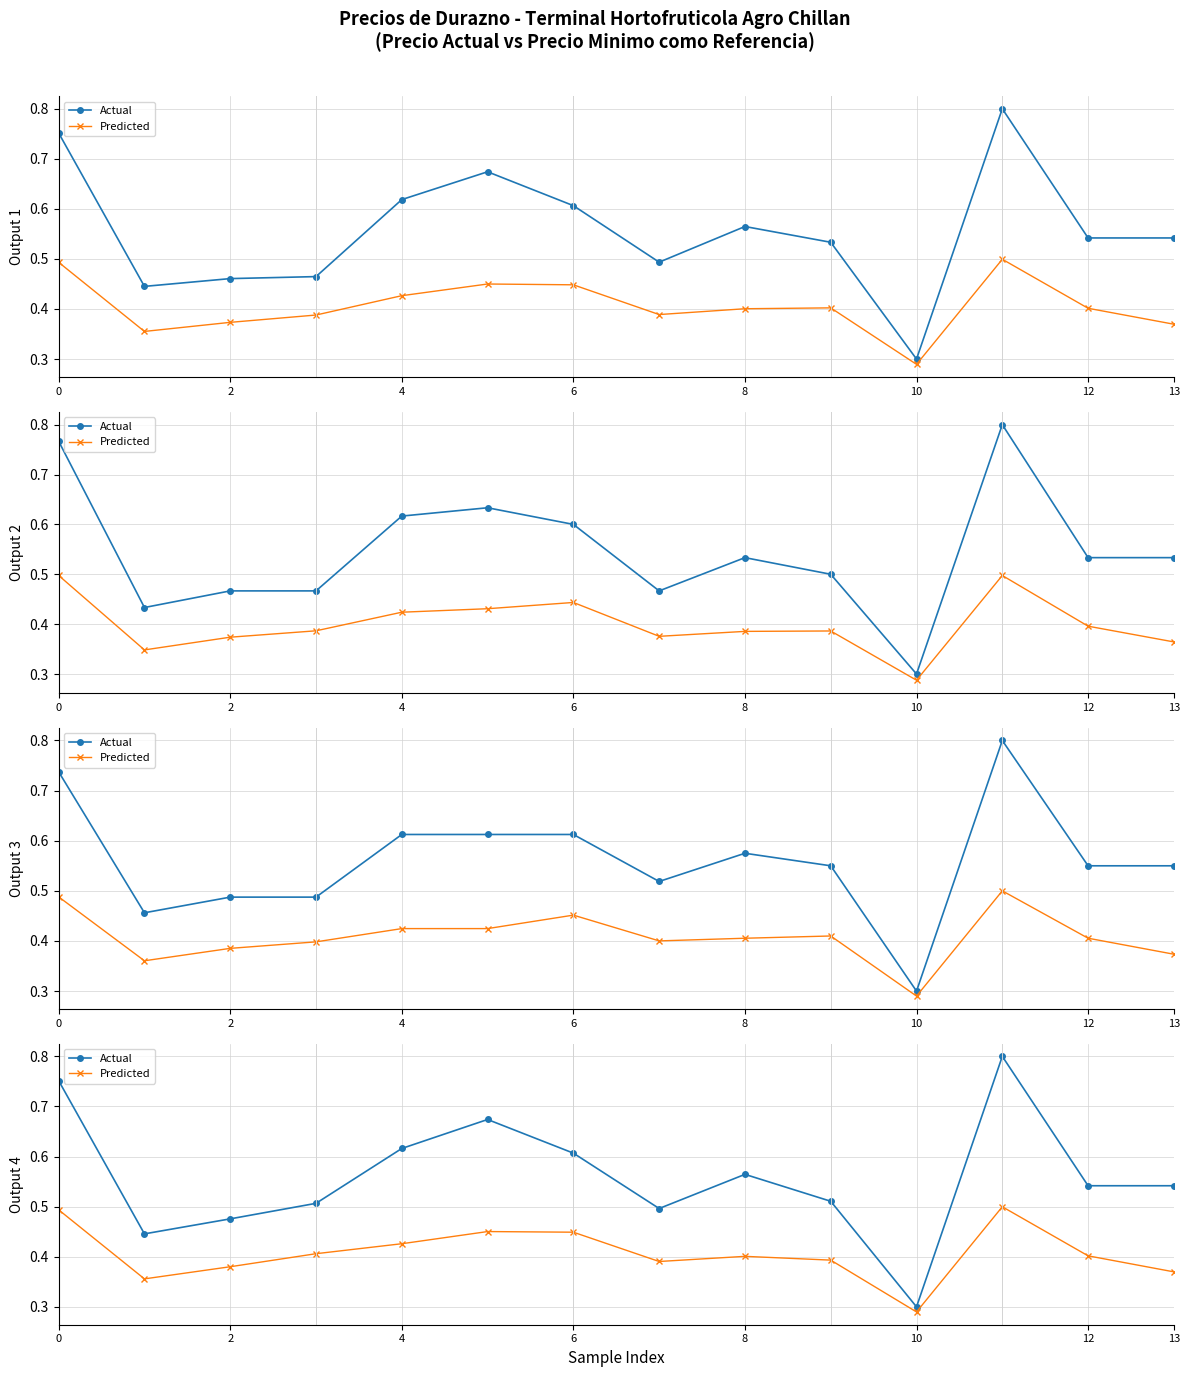

True or false: Actual has more than 2 points higher than both neighbors.

True